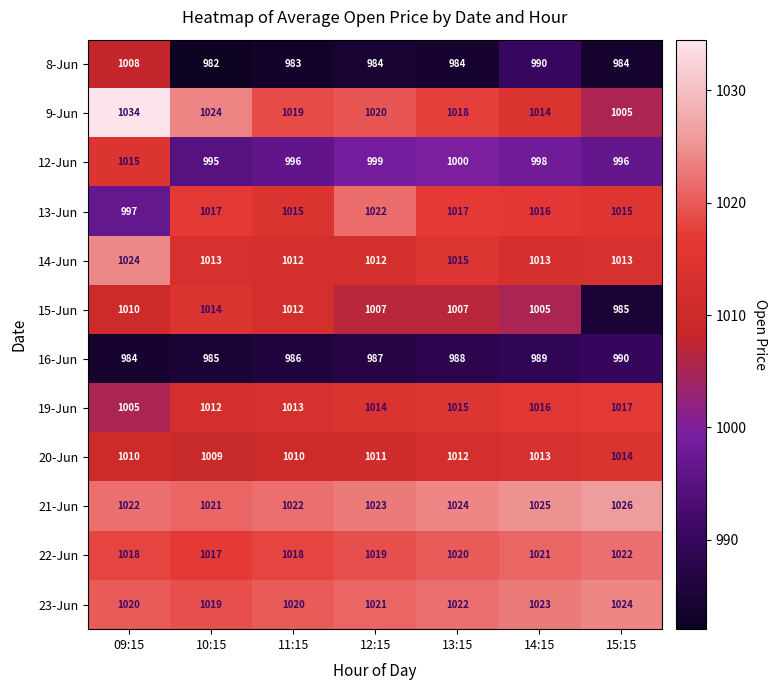

How many series are shown in this chart?

12